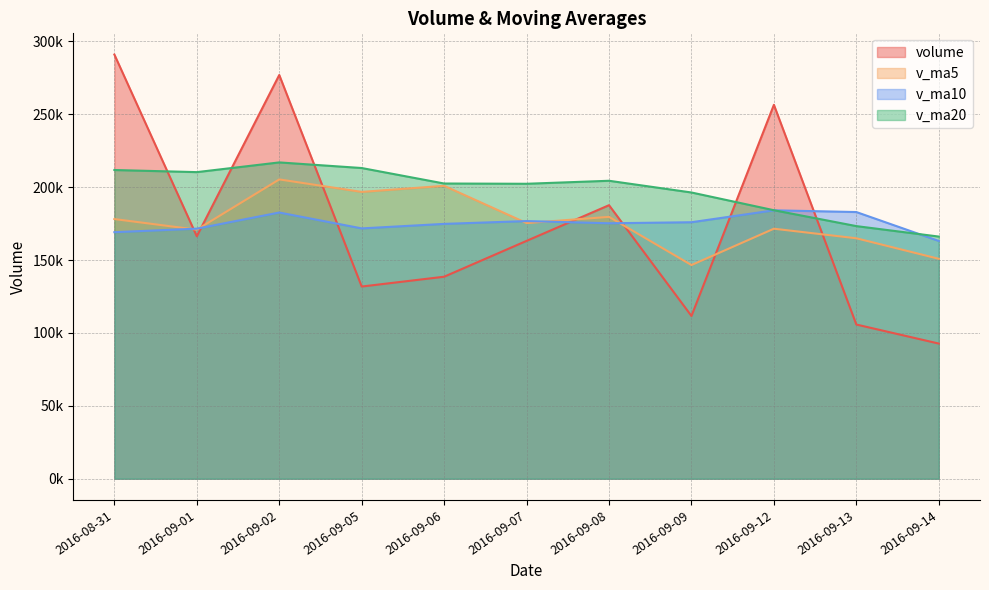

What are all the series names shown in the legend?

volume, v_ma5, v_ma10, v_ma20